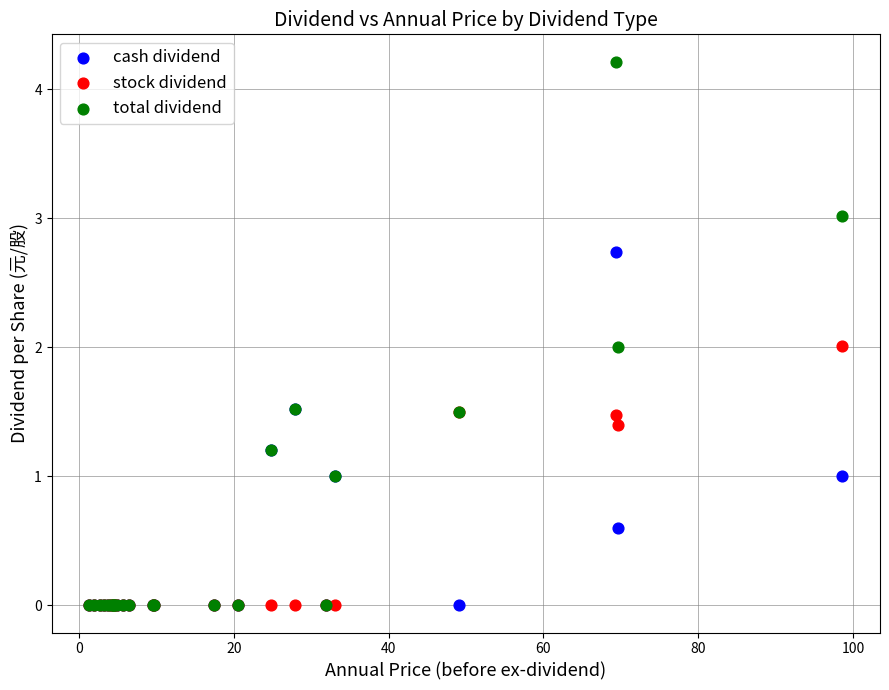

Which series has the largest Y range (max minus min)?

total dividend